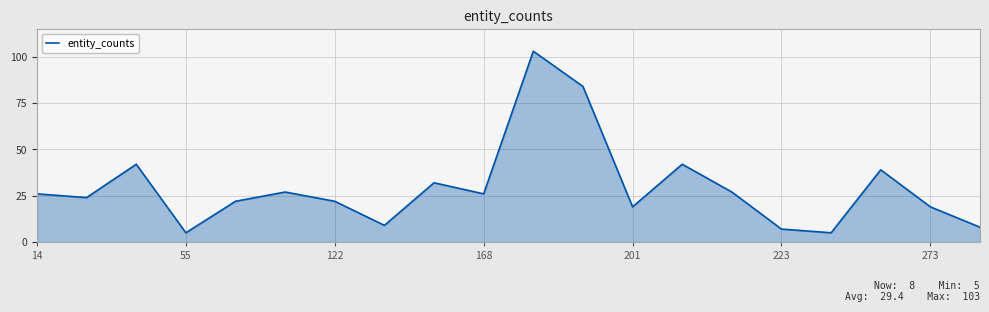

What is the difference between the maximum and minimum values?

98